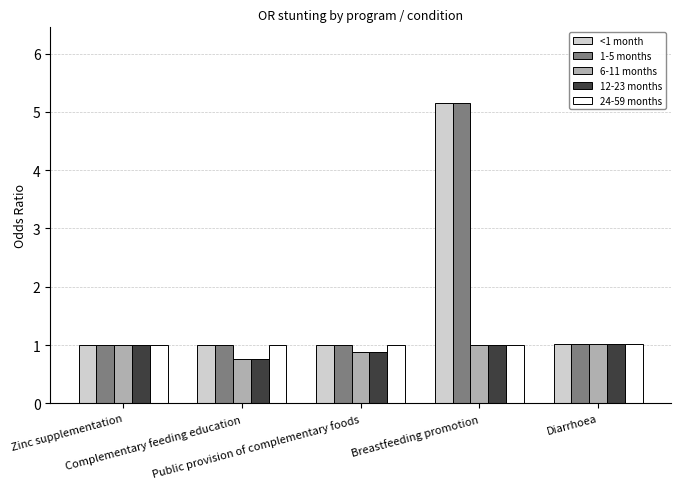

The value of 24-59 months at Diarrhoea is 1.0. True or false?

True